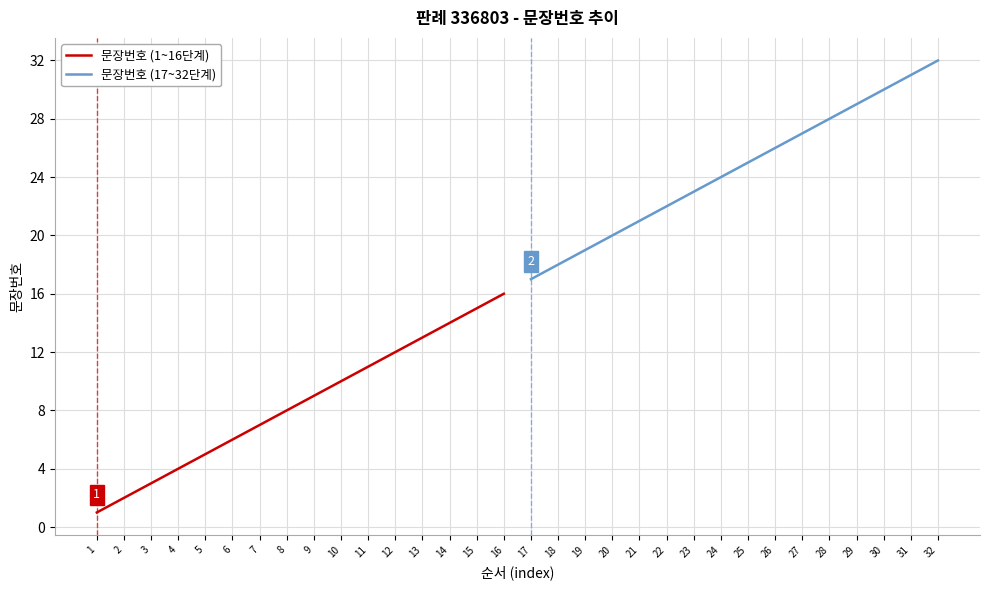

Reading left to right, what are all the values shown in this chart?

문장번호 (1~16단계): 1	2	3	4	5	6	7	8	9	10	11	12	13	14	15	16
문장번호 (17~32단계): 17	18	19	20	21	22	23	24	25	26	27	28	29	30	31	32